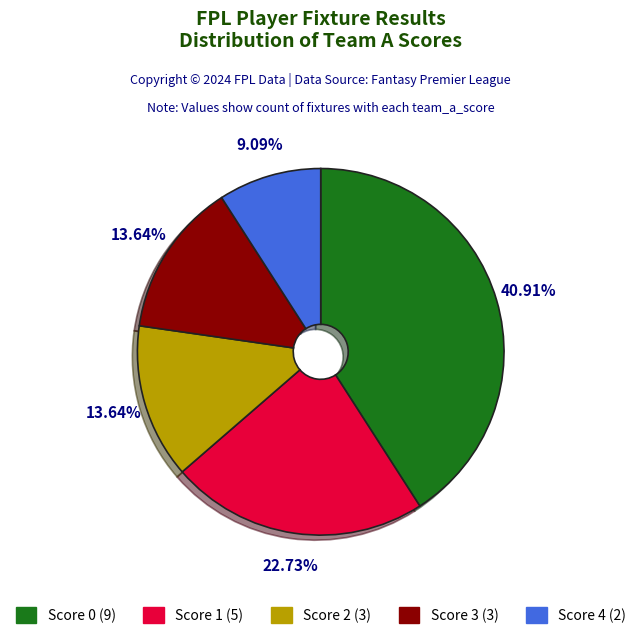

Between Score 4 (2) and Score 1 (5), which is larger?

Score 1 (5)